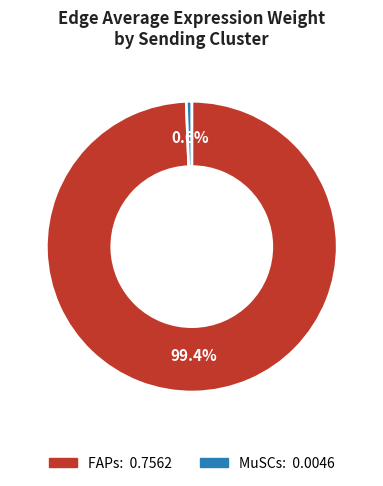

What is the largest slice in the pie chart?

FAPs